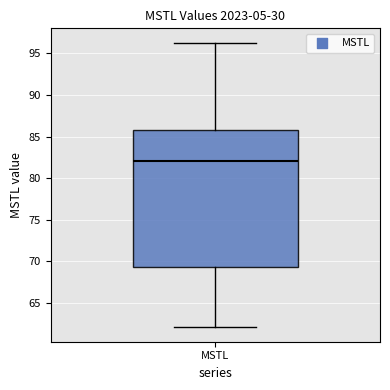

Read this box plot against the y-axis: the position of the median line, the range covered by the box, and the ends of both whiskers. The values are not printed on the chart, so give them approximately, as read against the axis.

median 82.0, box 69.5 to 85.5, whiskers 62.0 to 96.5